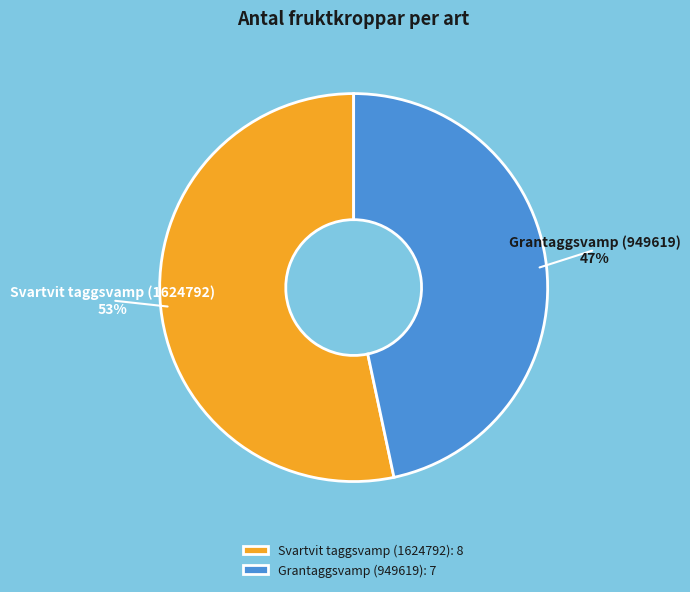

Combined, do Grantaggsvamp (949619) and Svartvit taggsvamp (1624792) account for over 50%?

Yes